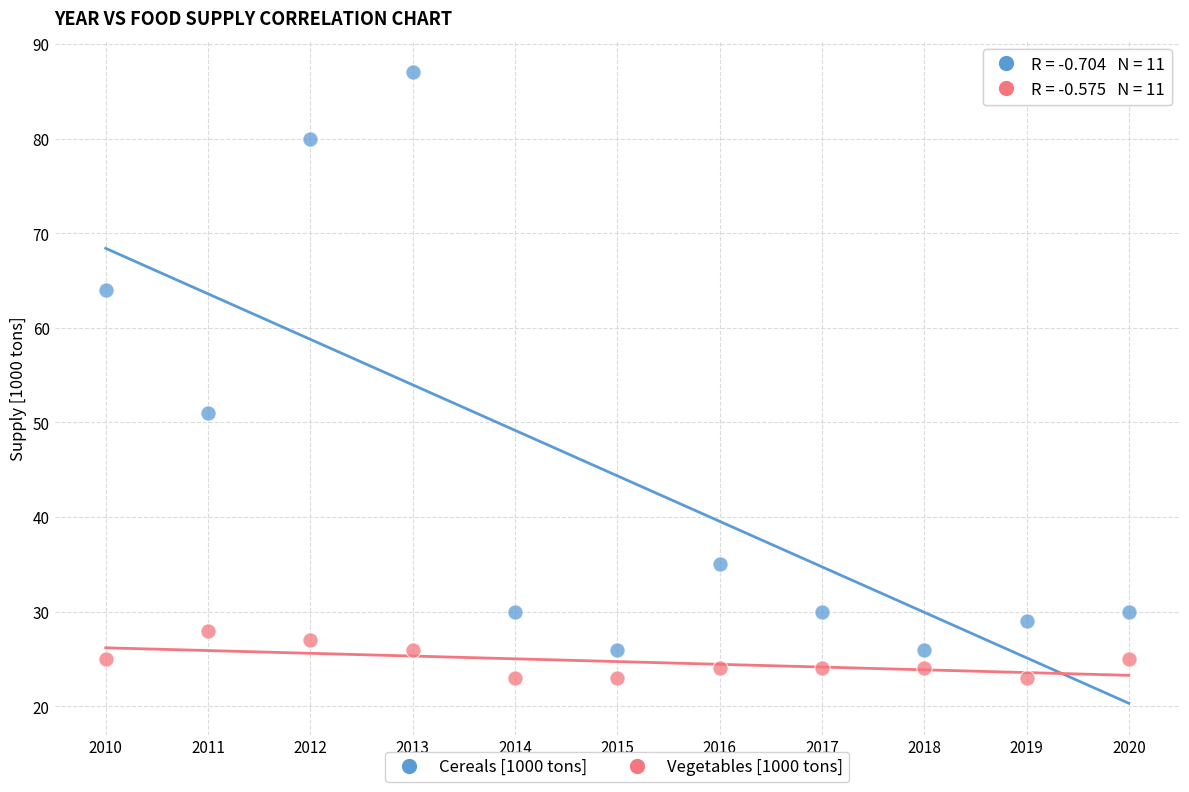

In the Cereals [1000 tons] series, what Y value is closest to 56?

51